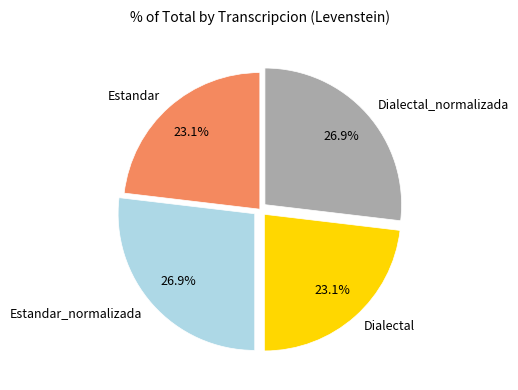

Between Estandar_normalizada and Dialectal, which is larger?

Estandar_normalizada